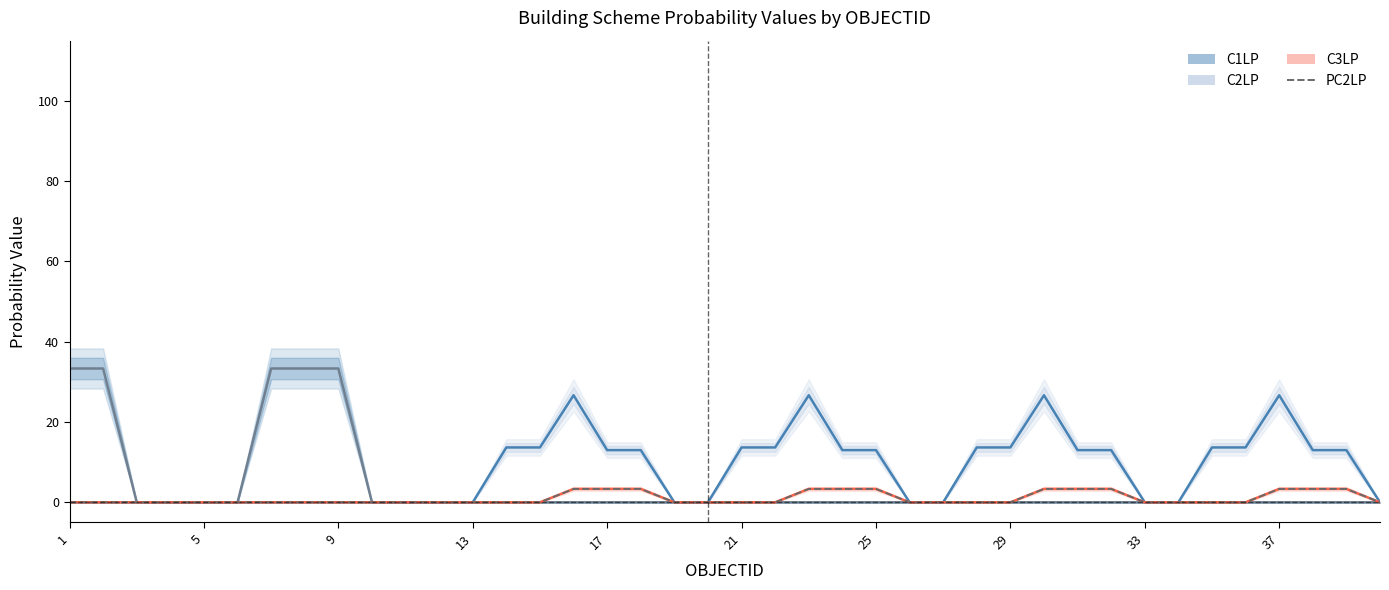

How many data points in C3LP are above 0?

12